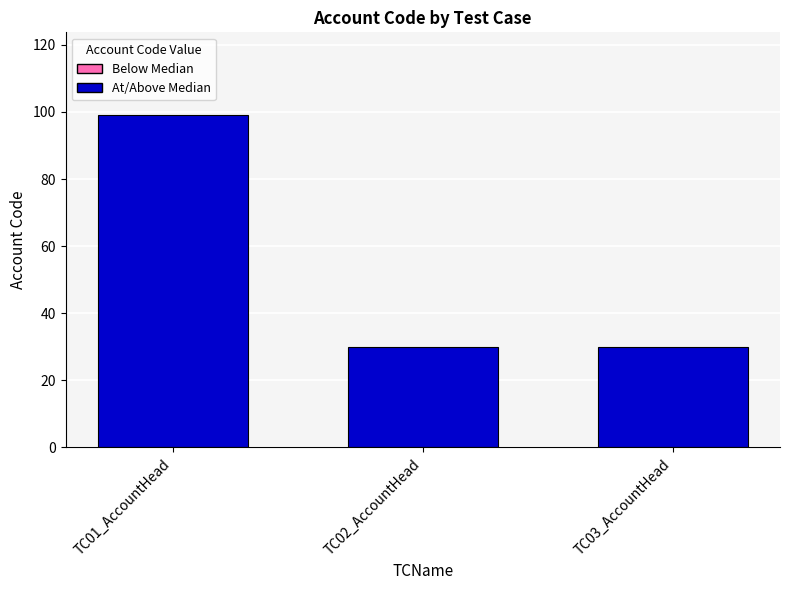

At which category does the chart reach its peak across all series?

TC01_AccountHead